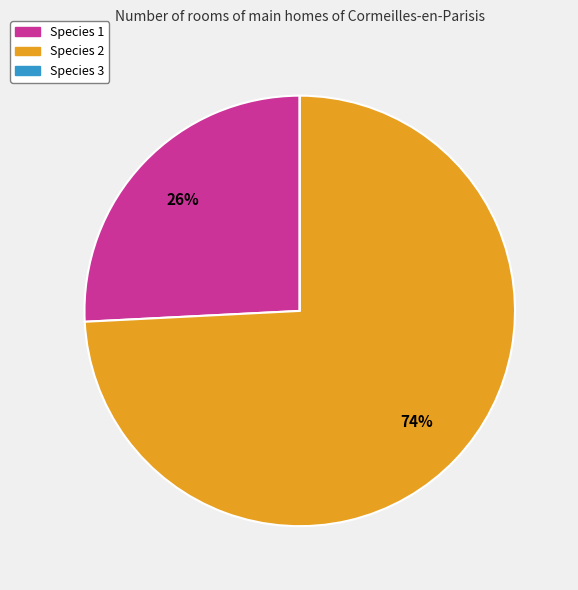

Which has a higher value, Species 1 or Species 2?

Species 2